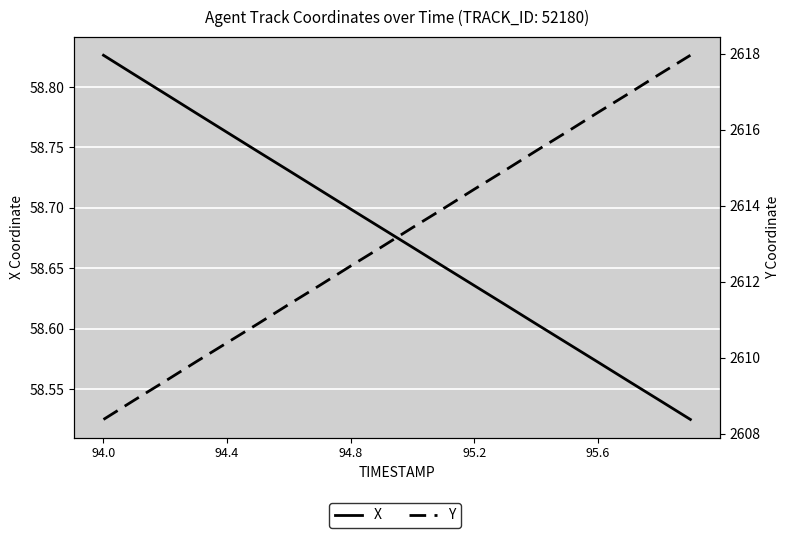

What is the average value of the X series?

58.7